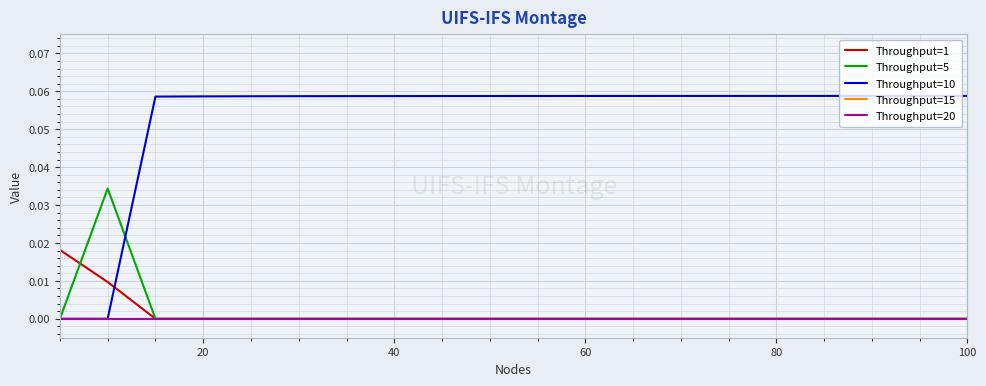

Rank the series by their maximum value, from highest to lowest.

Throughput=10, Throughput=5, Throughput=1, Throughput=15, Throughput=20